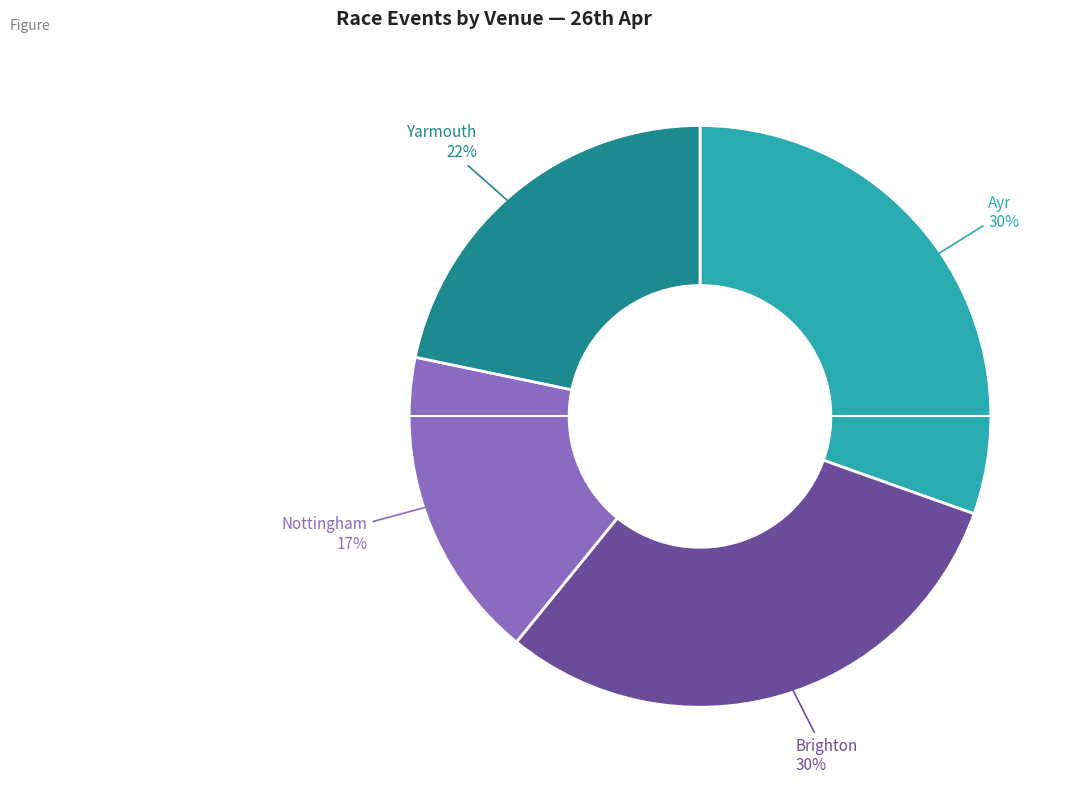

How many segments does this pie chart have?

4